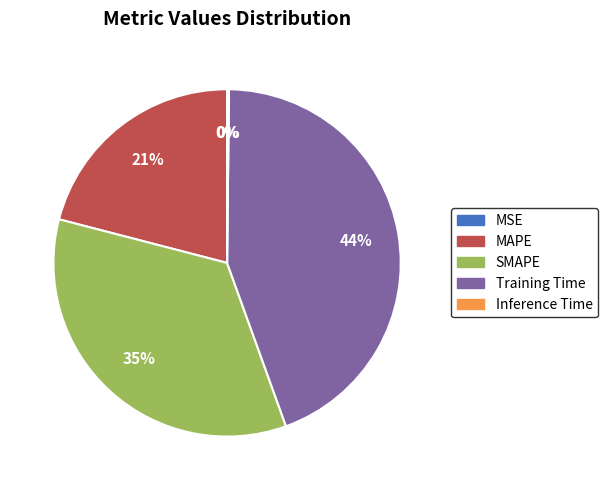

Is there any slice that represents more than half of the pie?

No